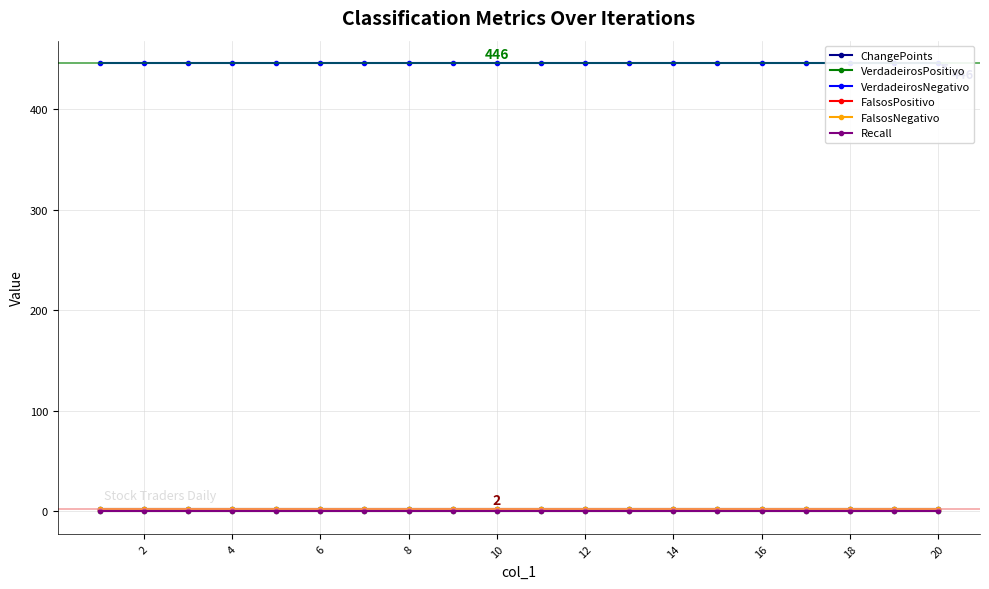

Reading right to left, what are all the values shown in this chart?

ChangePoints: 2	2	2	2	2	2	2	2	2	2	2	2	2	2	2	2	2	2	2	2
VerdadeirosPositivo: 0	0	0	0	0	0	0	0	0	0	0	0	0	0	0	0	0	0	0	0
VerdadeirosNegativo: 446	446	446	446	446	446	446	446	446	446	446	446	446	446	446	446	446	446	446	446
FalsosPositivo: 1	1	1	1	1	1	1	1	1	1	1	1	1	1	1	1	1	1	1	1
FalsosNegativo: 2	2	2	2	2	2	2	2	2	2	2	2	2	2	2	2	2	2	2	2
Recall: 0	0	0	0	0	0	0	0	0	0	0	0	0	0	0	0	0	0	0	0